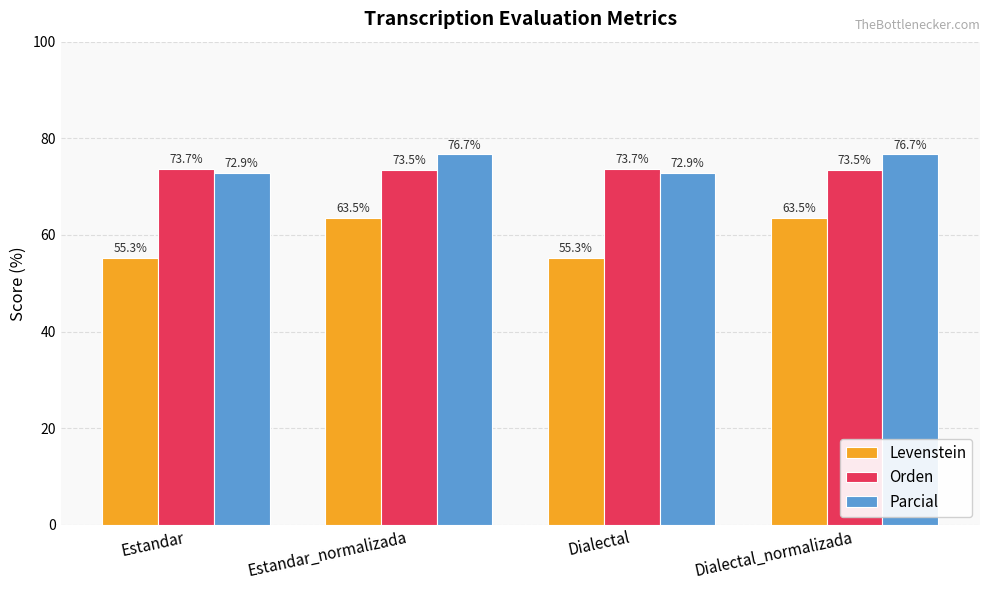

What is the difference between the highest and lowest values at Estandar?

18.4